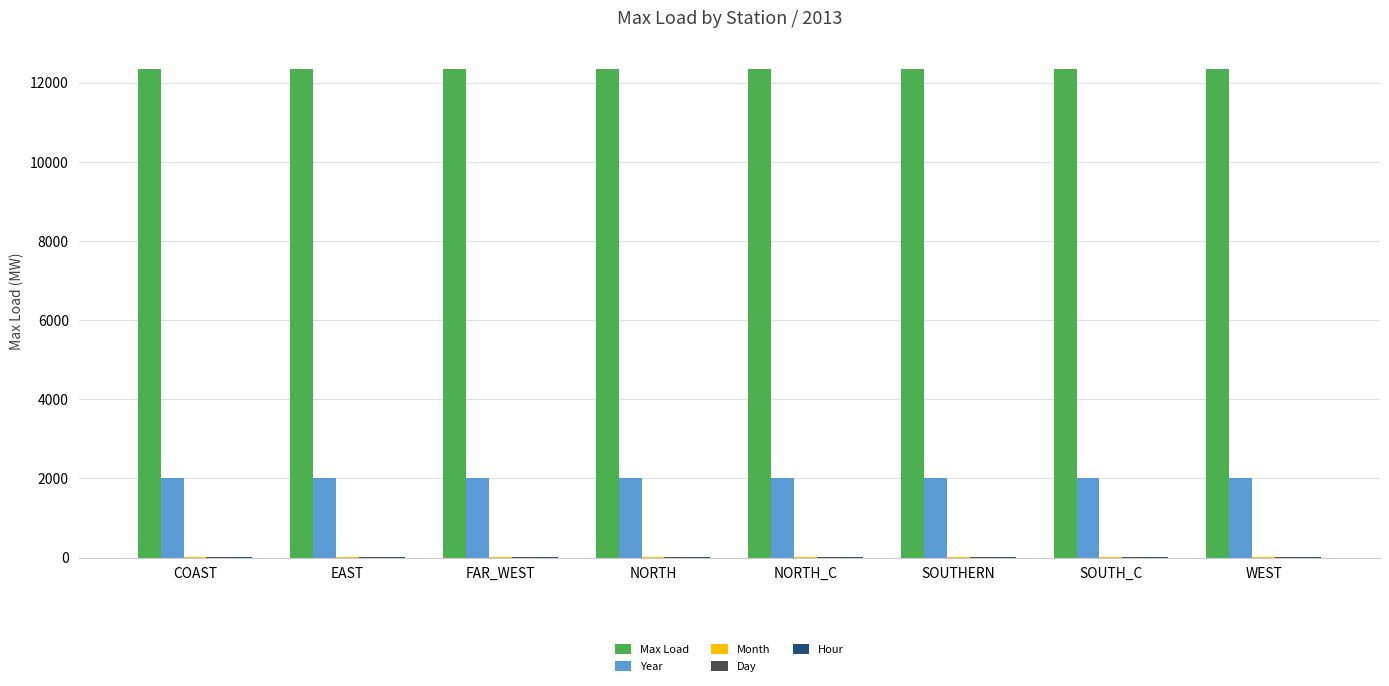

True or false: Max Load has a value of 19223.1 at WEST.

False